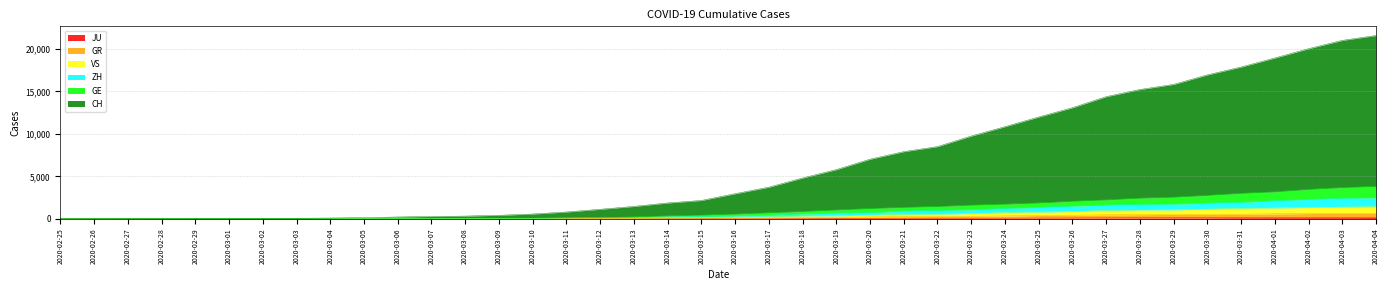

The value of VS at 2020-03-10 is 9. True or false?

False